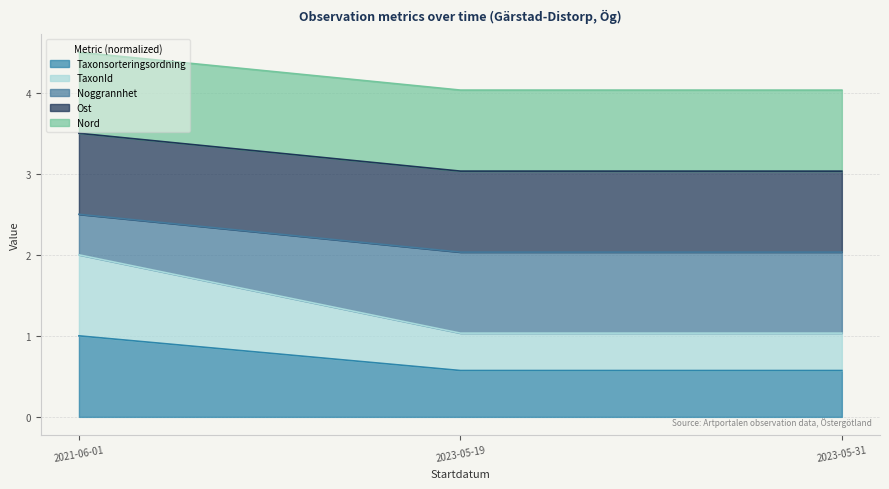

The Taxonsorteringsordning series shows 0.8 at 2023-05-19. True or false?

False